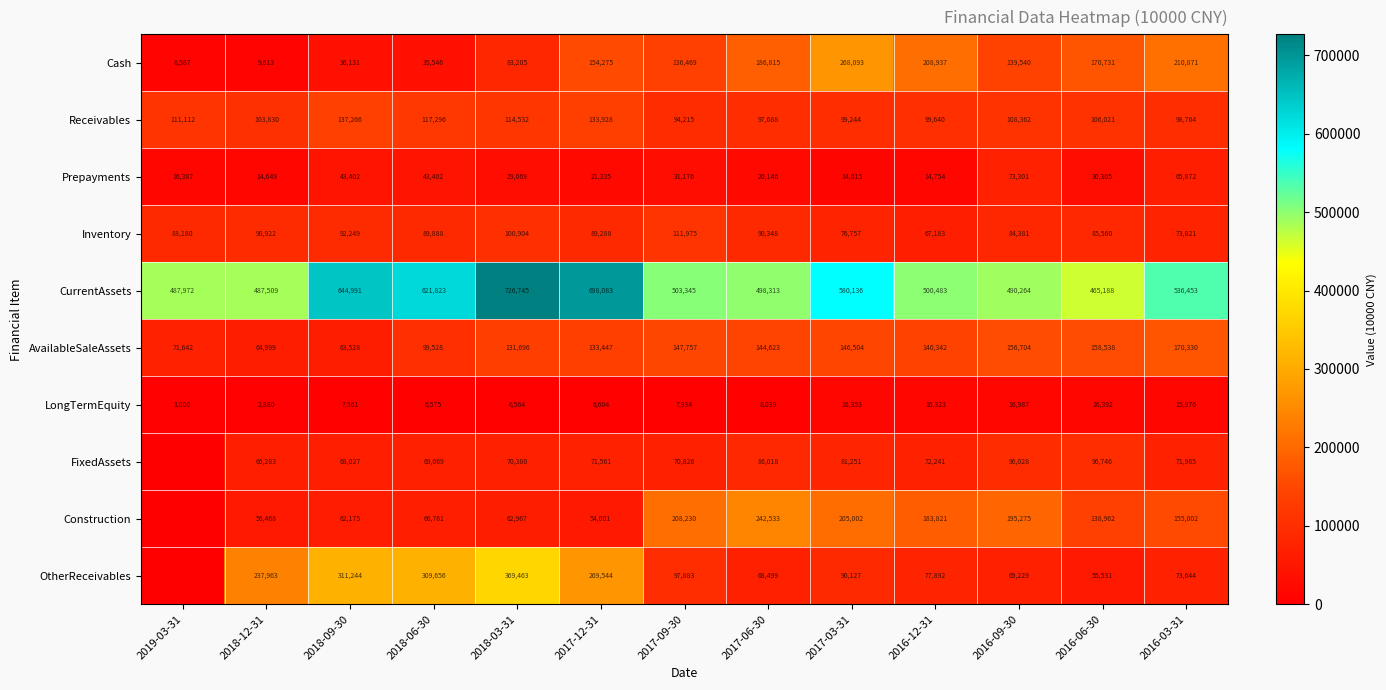

Rank the categories by AvailableSaleAssets value from highest to lowest.

2016-03-31, 2016-06-30, 2016-09-30, 2017-09-30, 2017-03-31, 2017-06-30, 2016-12-31, 2017-12-31, 2018-03-31, 2018-06-30, 2019-03-31, 2018-12-31, 2018-09-30